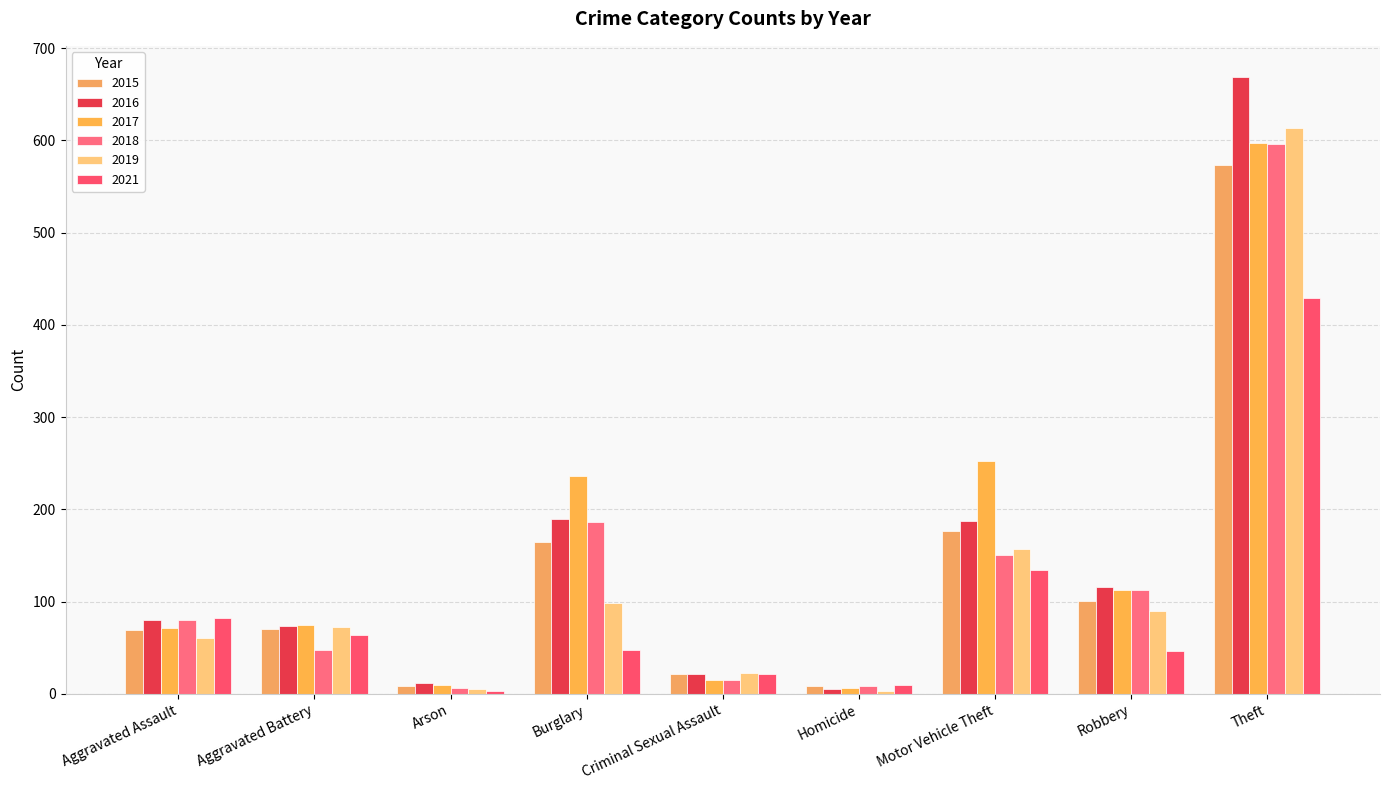

How many groups of bars are there?

9